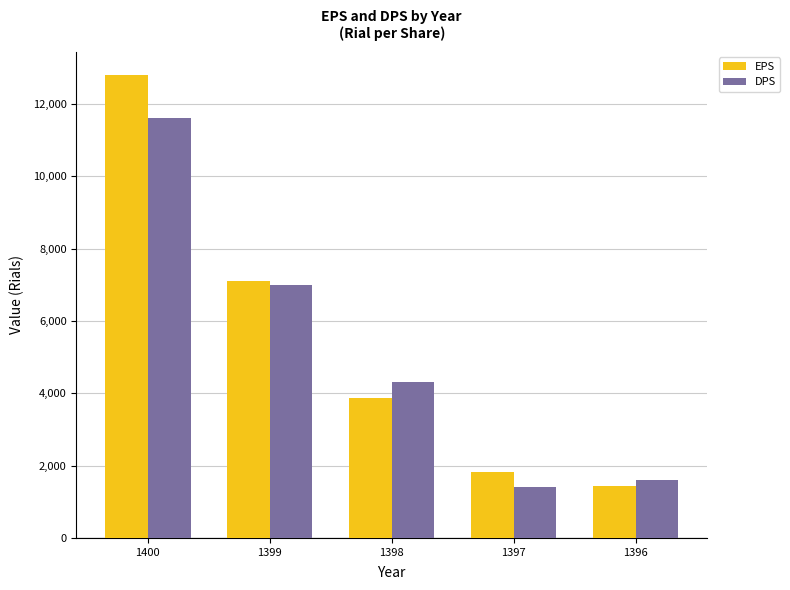

At 1397, list the series in order from largest to smallest.

EPS, DPS